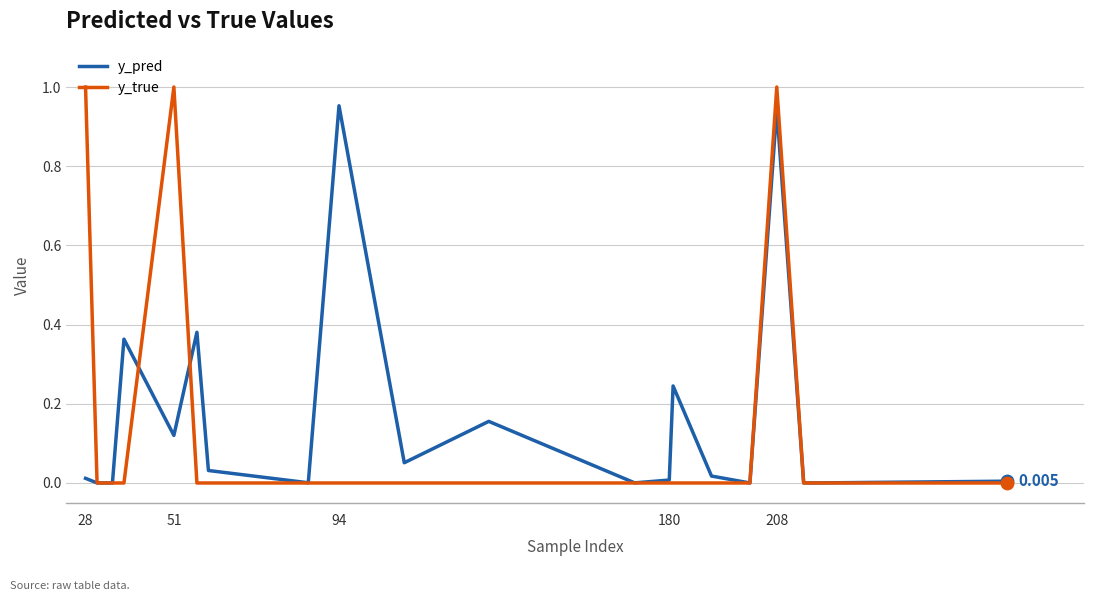

Which series has the largest total across all categories?

y_pred